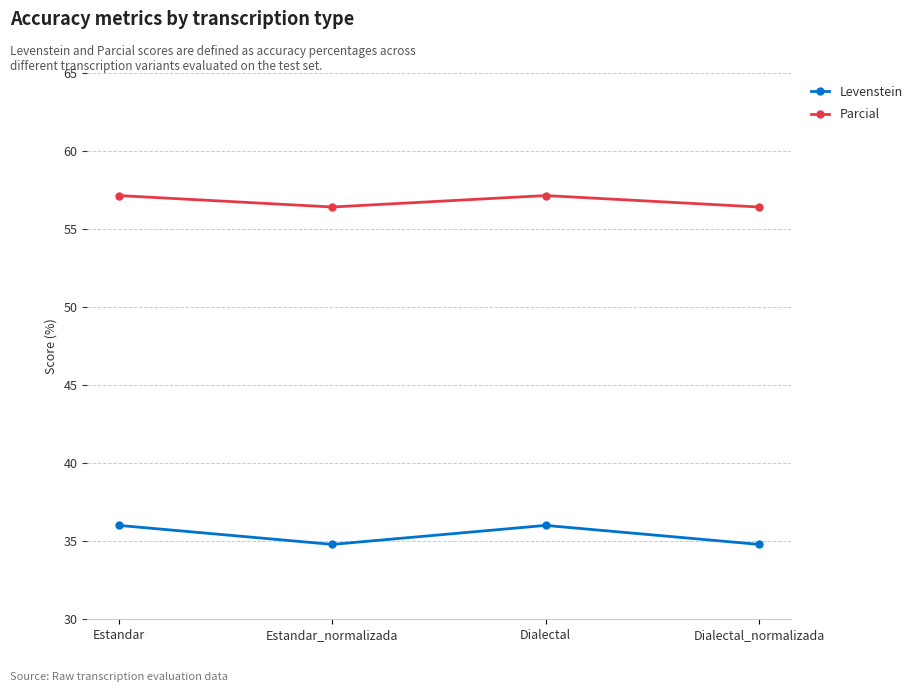

What is the difference between the highest and lowest values at Dialectal?

21.1